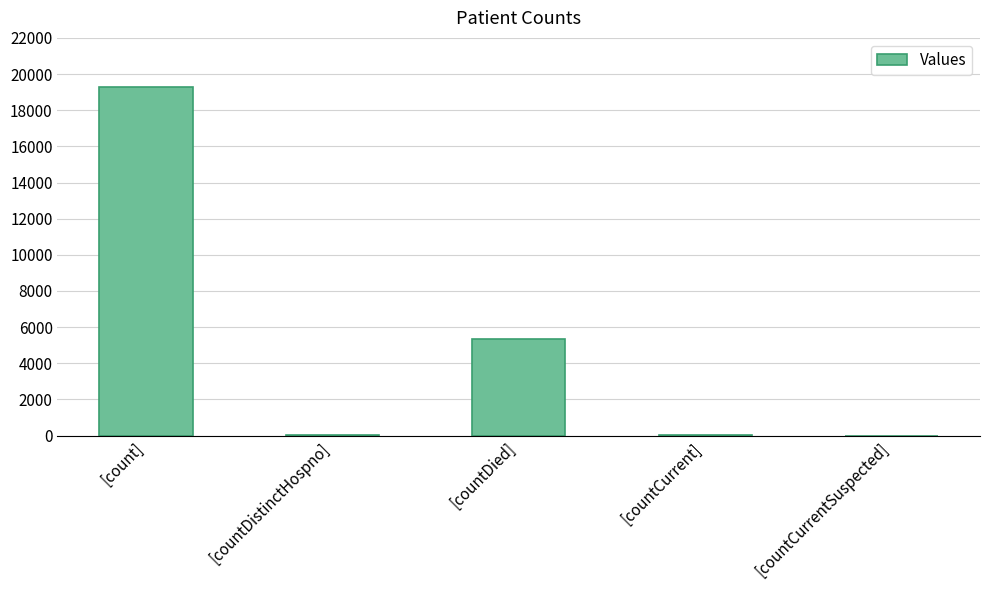

At which category does the chart reach its peak across all series?

[count]